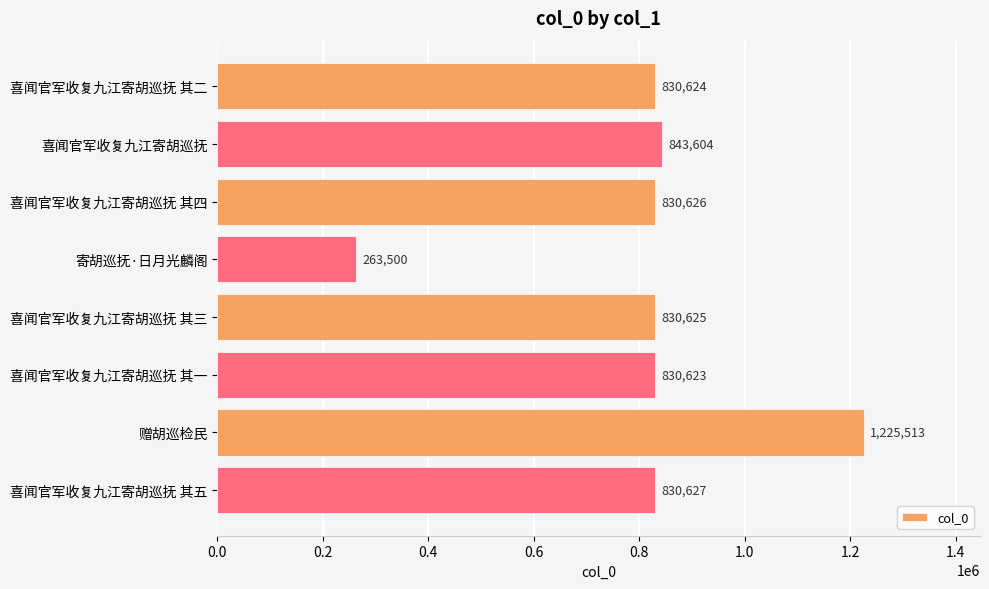

Rank the categories by value from lowest to highest.

寄胡巡抚·日月光麟阁, 喜闻官军收复九江寄胡巡抚 其一, 喜闻官军收复九江寄胡巡抚 其二, 喜闻官军收复九江寄胡巡抚 其三, 喜闻官军收复九江寄胡巡抚 其四, 喜闻官军收复九江寄胡巡抚 其五, 喜闻官军收复九江寄胡巡抚, 赠胡巡检民